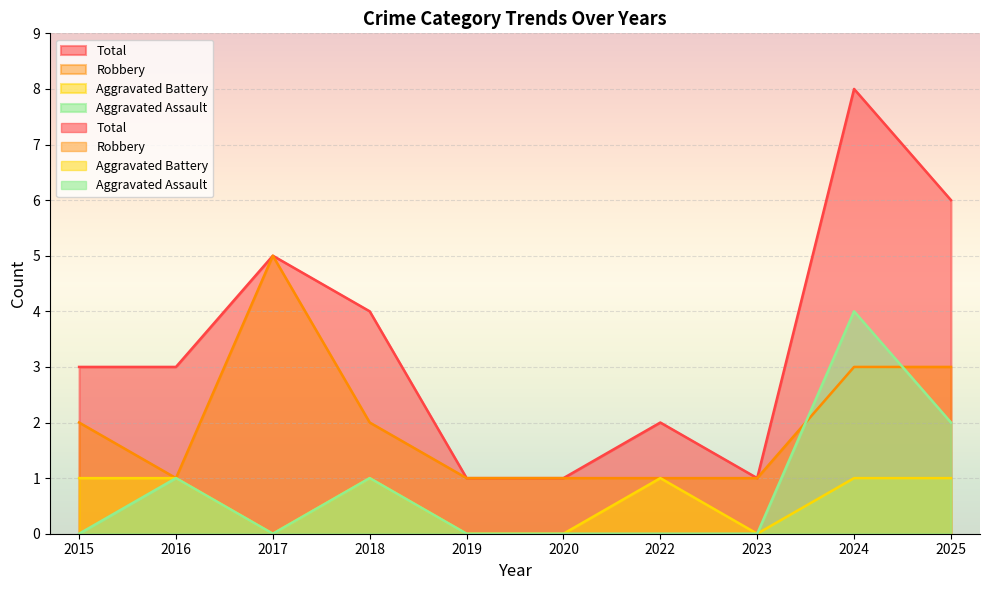

Does the chart display data point markers on the line(s)?

No